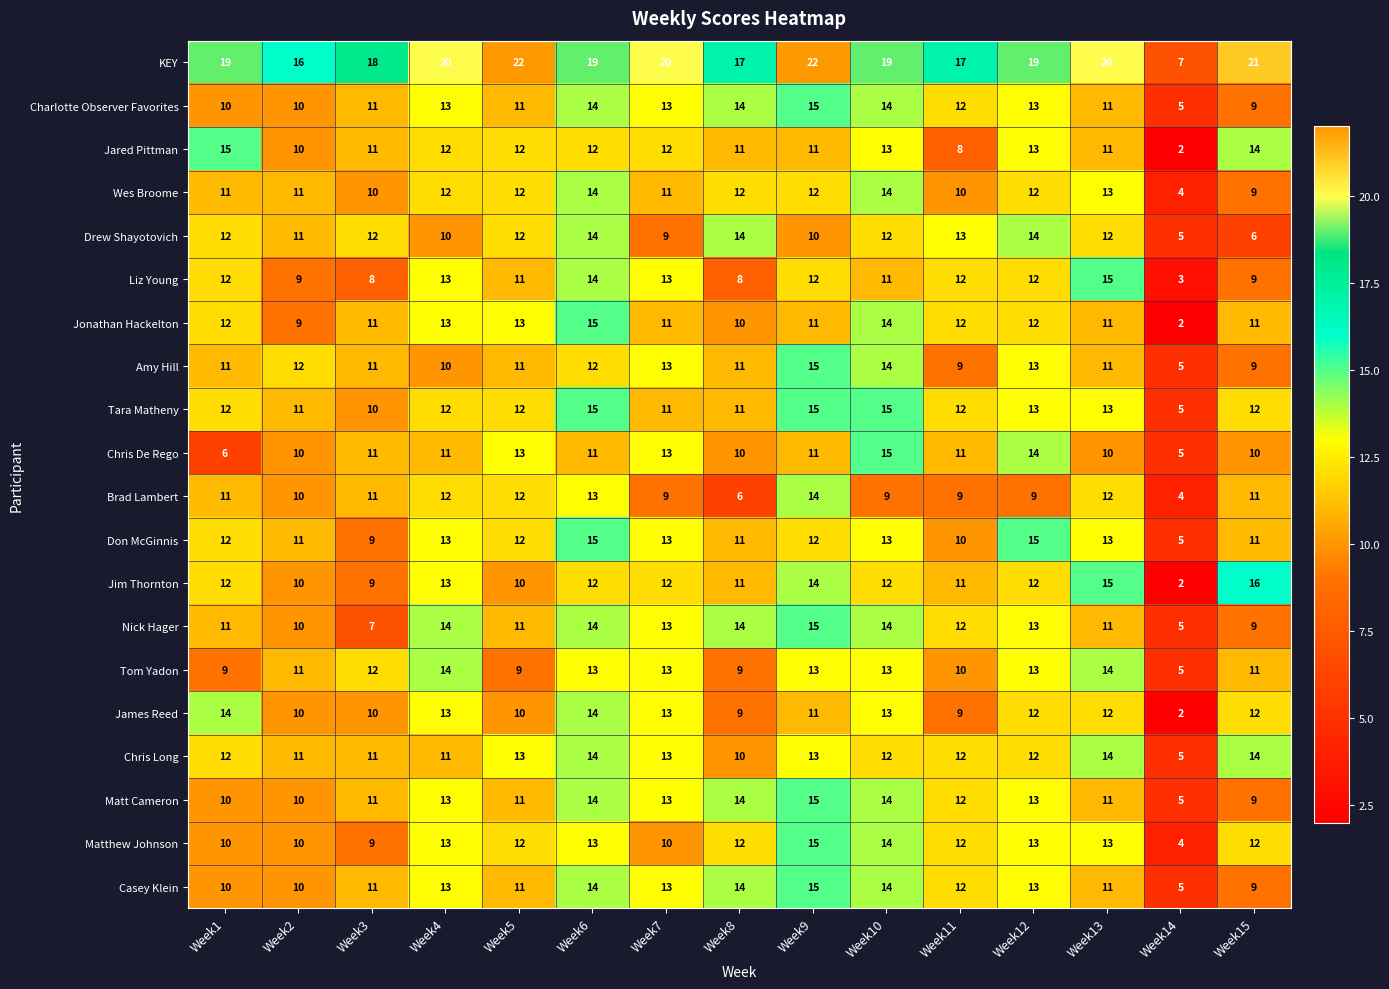

What is the minimum value for Tom Yadon?

5